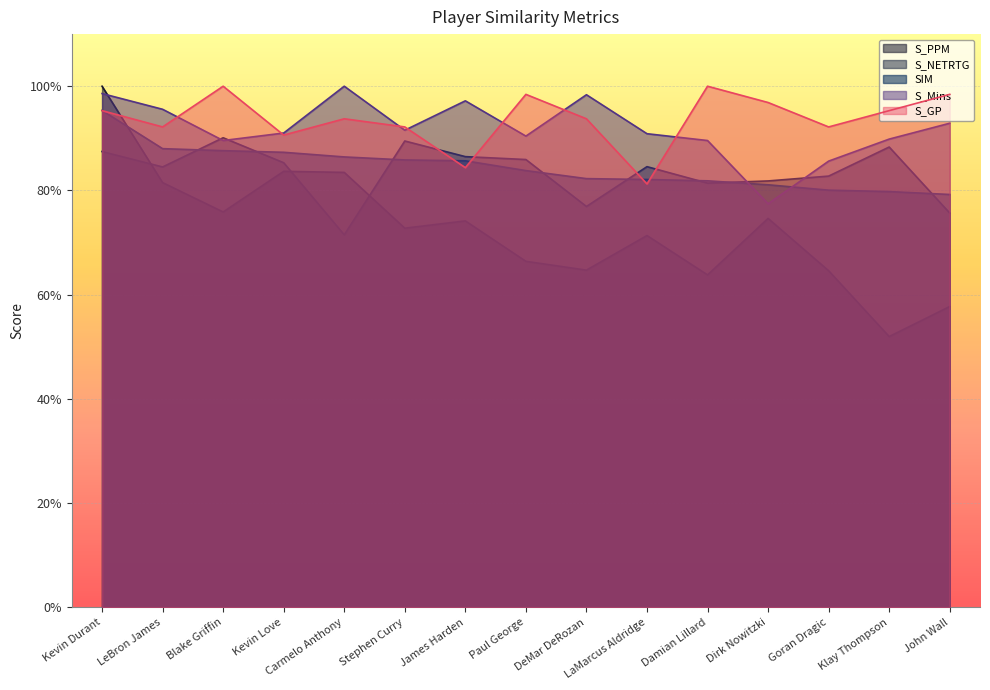

Which series changed the most between LaMarcus Aldridge and Klay Thompson?

S_PPM